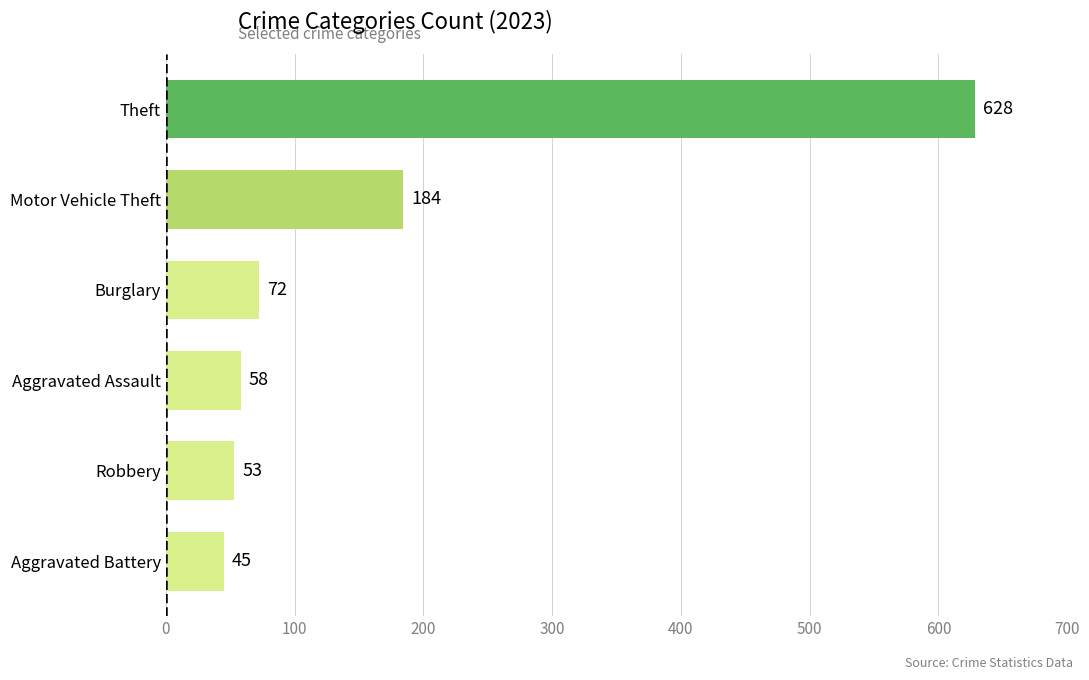

What is the sum of all values?

1040